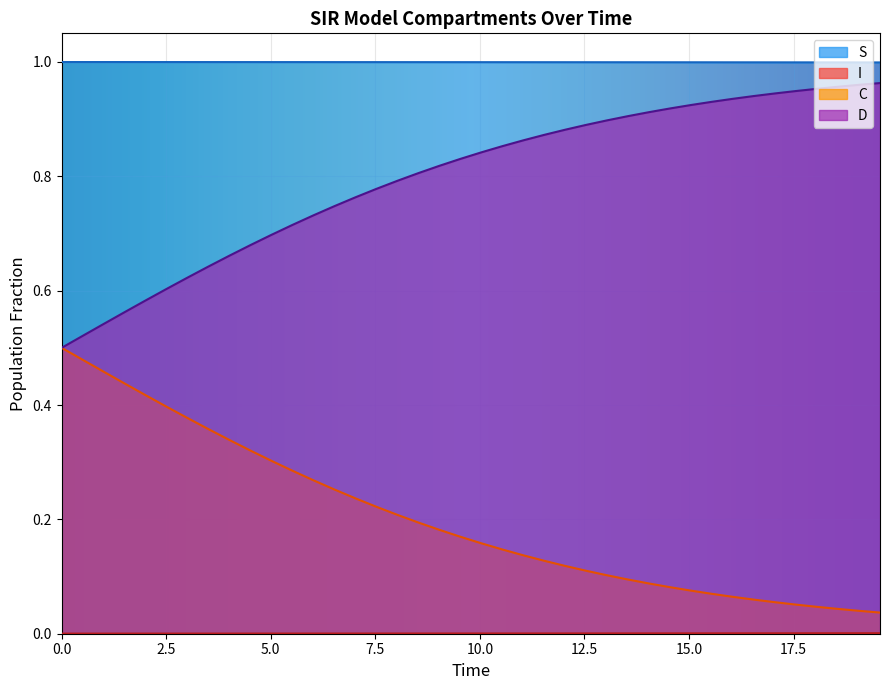

What is the average value of the S series?

1.0